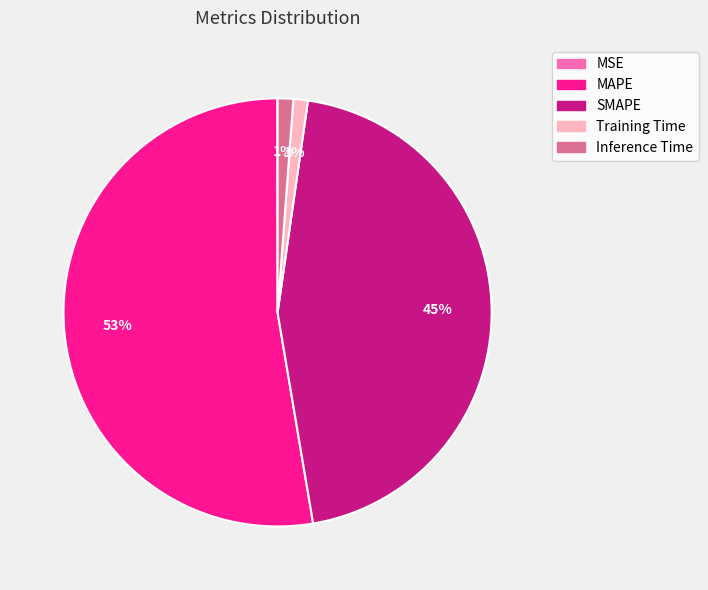

What percentage is the MAPE slice, to the nearest percent?

53%